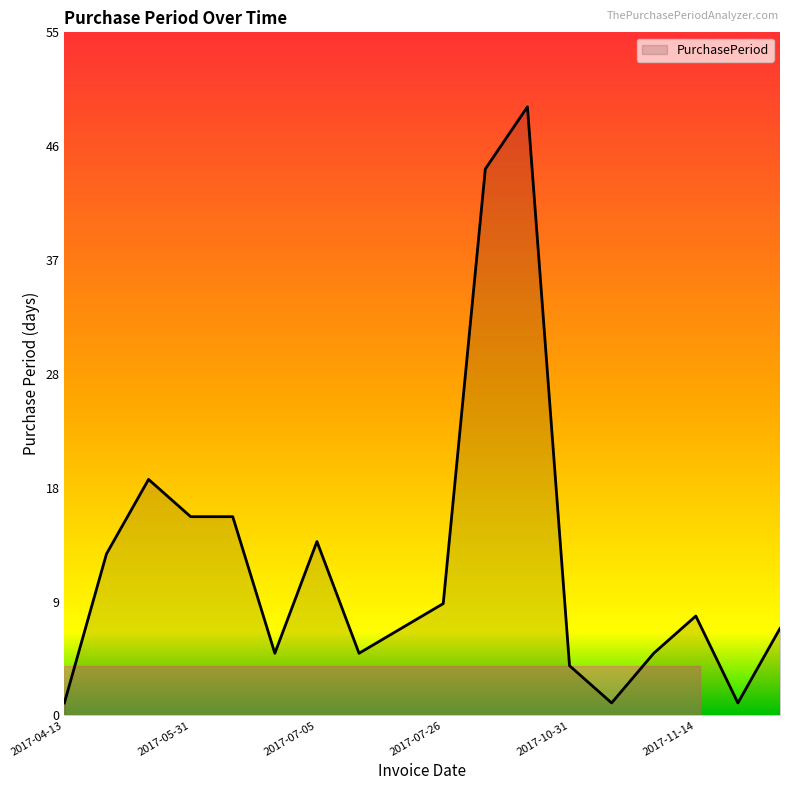

What is the difference between the maximum and minimum values?

48